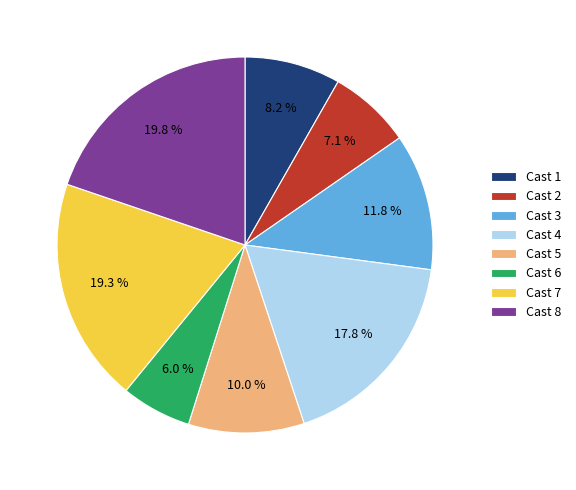

Is there a majority slice in this chart?

No